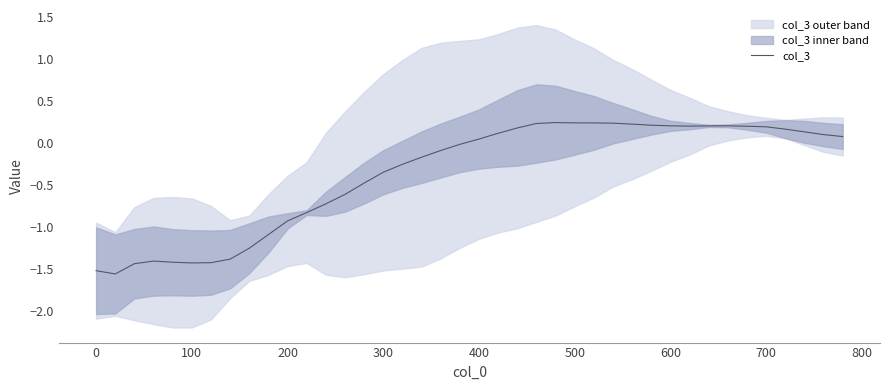

How many values are below zero?

20